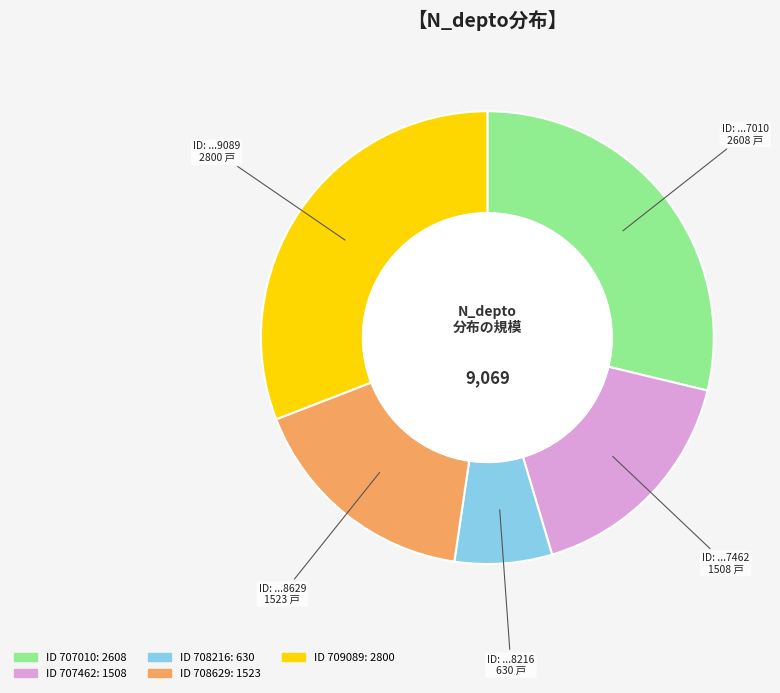

Is there a majority slice in this chart?

No